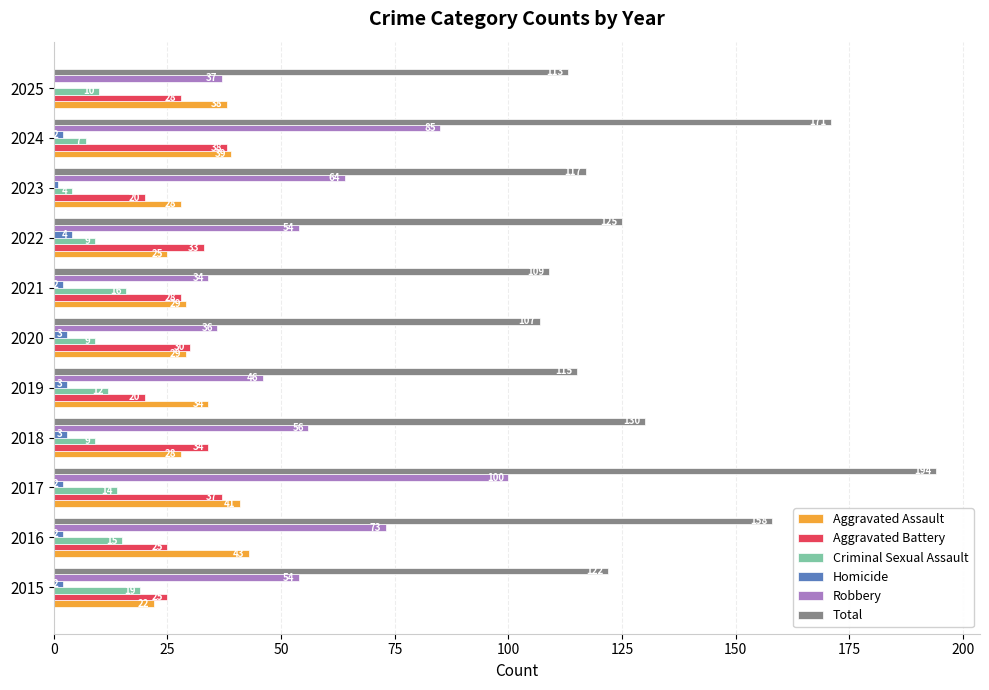

What is the total value across all series at 2018?

260